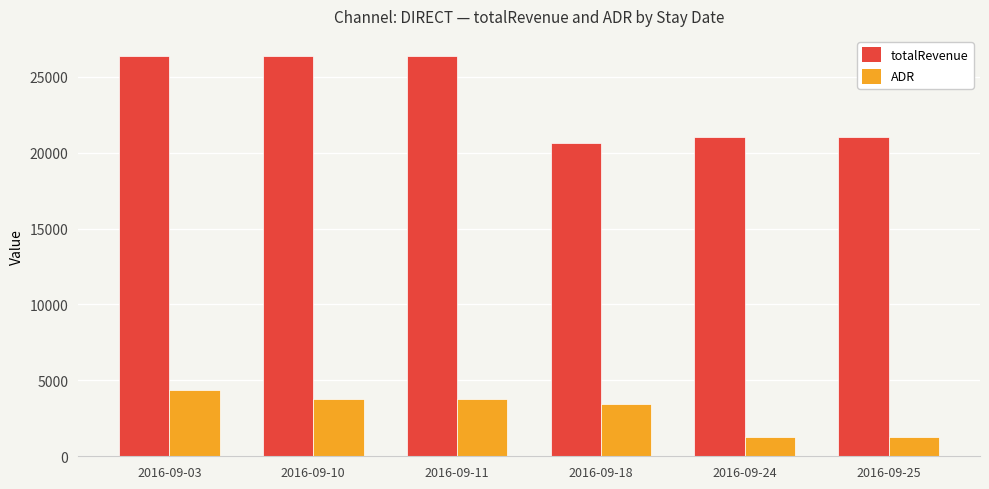

The totalRevenue series shows 38955.2 at 2016-09-11. True or false?

False